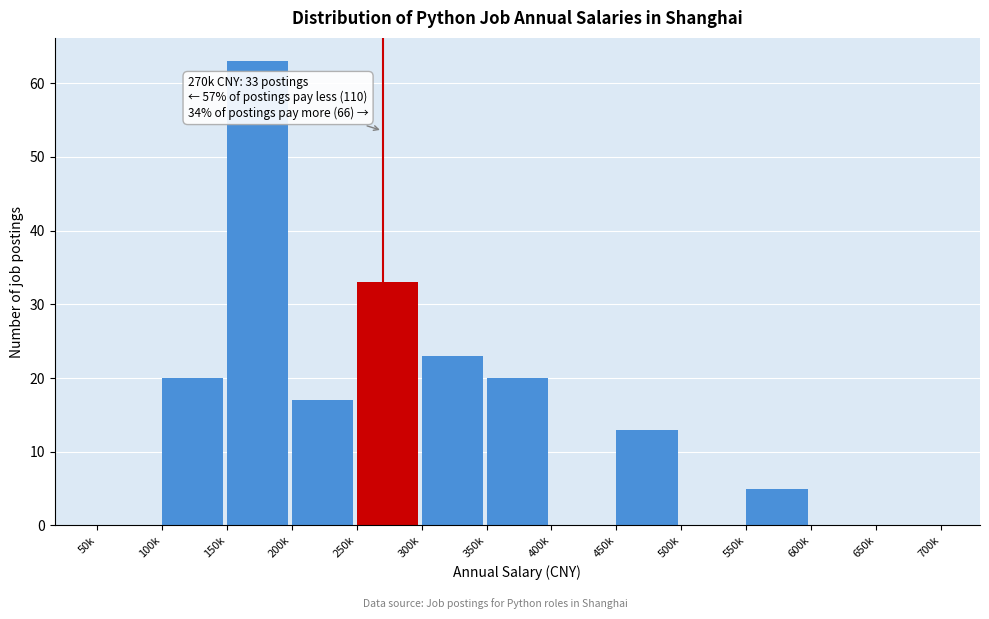

Reading left to right, extract all data points from this chart.

50k=0	100k=20	150k=63	200k=17	250k=33	300k=23	350k=20	400k=0	450k=13	500k=0	550k=5	600k=0	650k=0